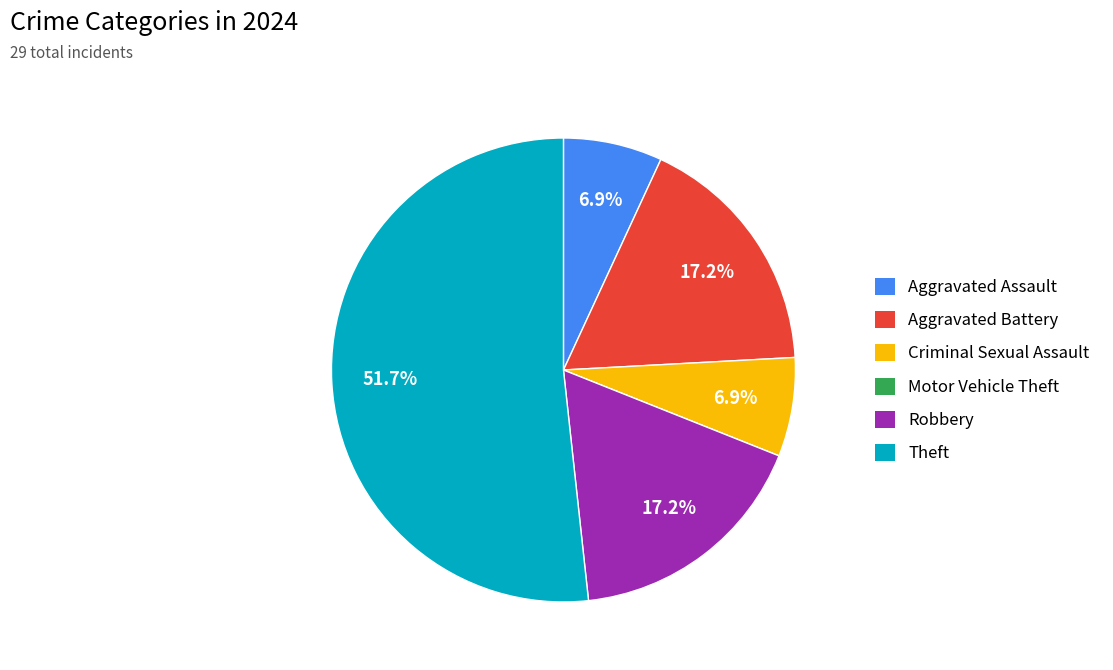

What is the ratio of the value at Aggravated Battery to the value at Criminal Sexual Assault?

2.5